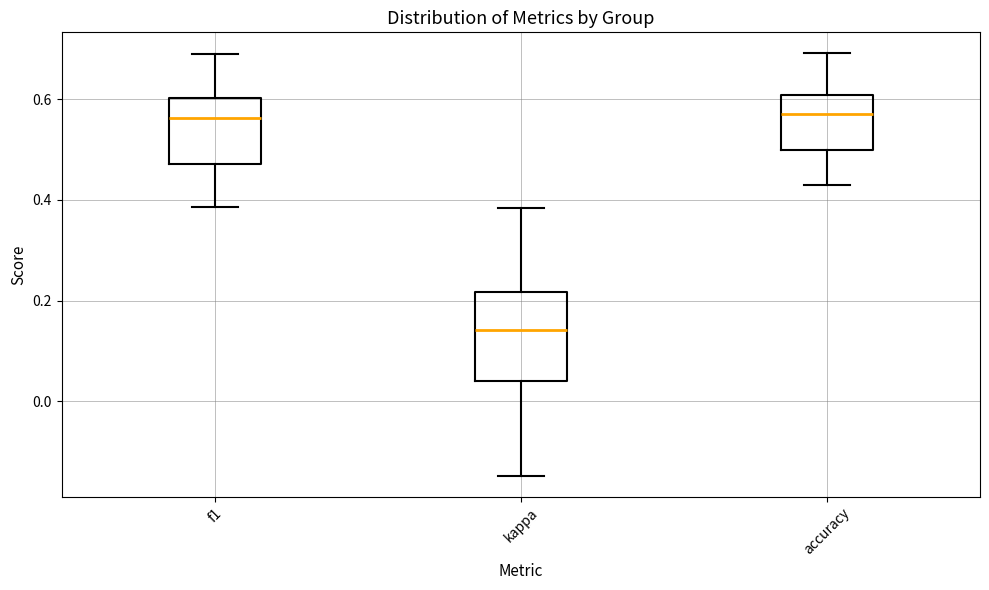

Which box's median line is the lowest?

kappa